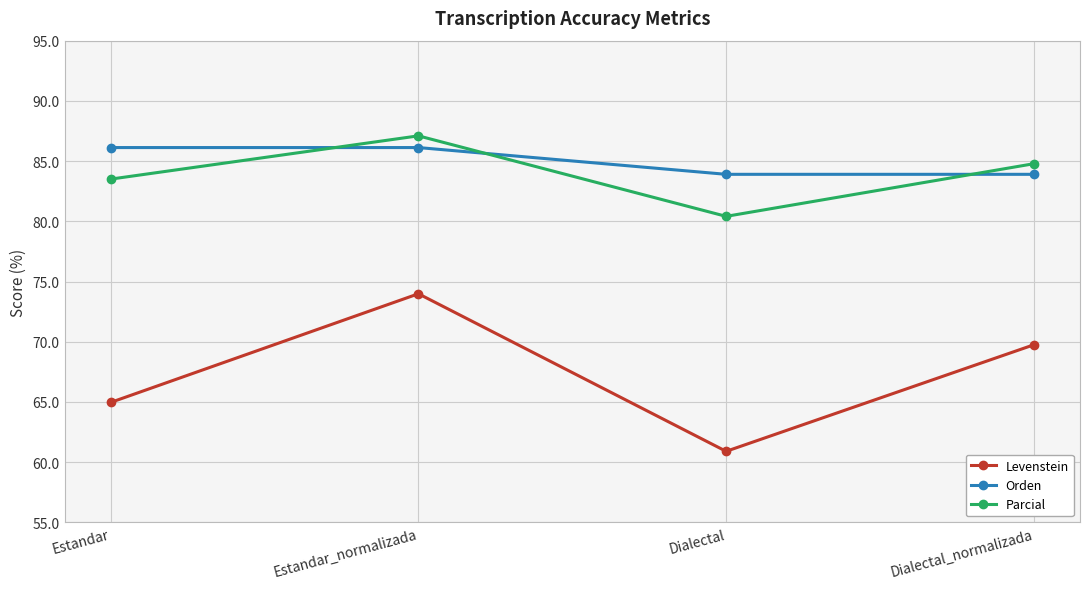

How many distinct data groups are displayed?

3